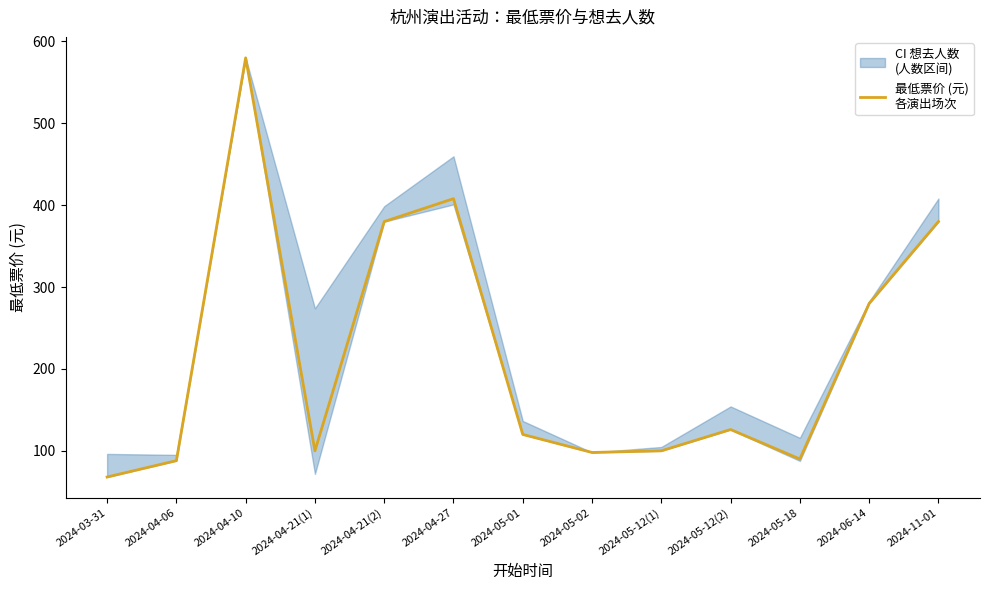

True or false: the data has more than 2 interior local peaks.

True